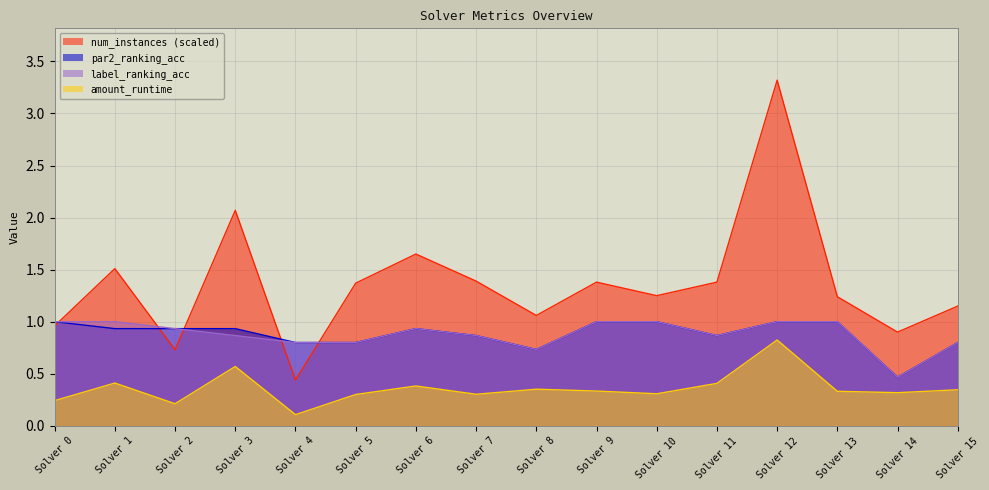

Which series has the widest spread of values?

num_instances (scaled)